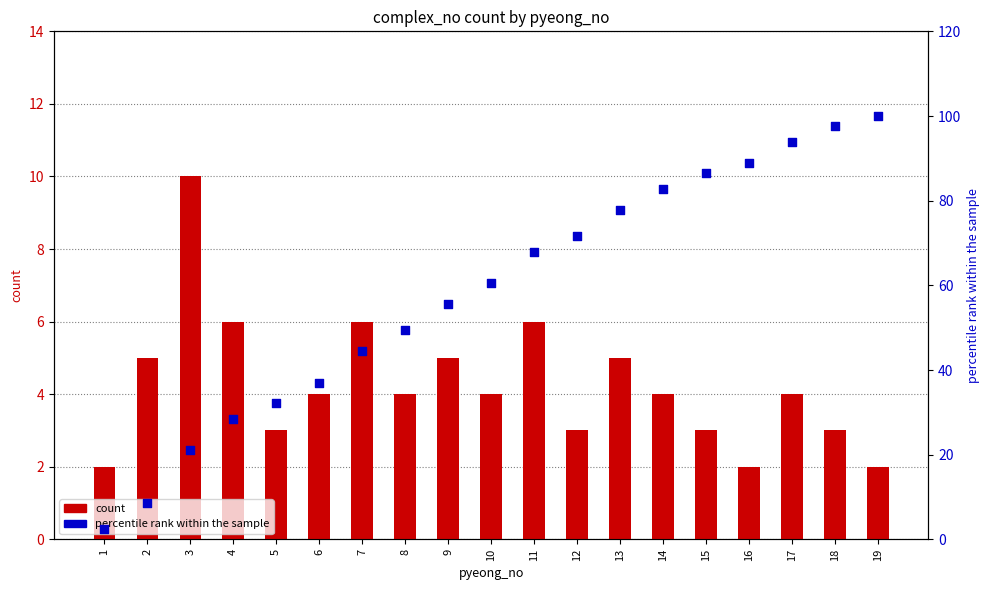

At which category is the sum across all series the highest?

19